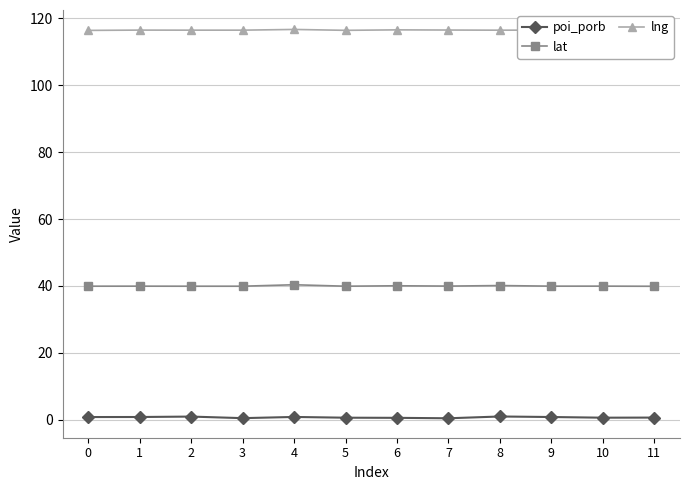

Which category has the highest value across all series?

4